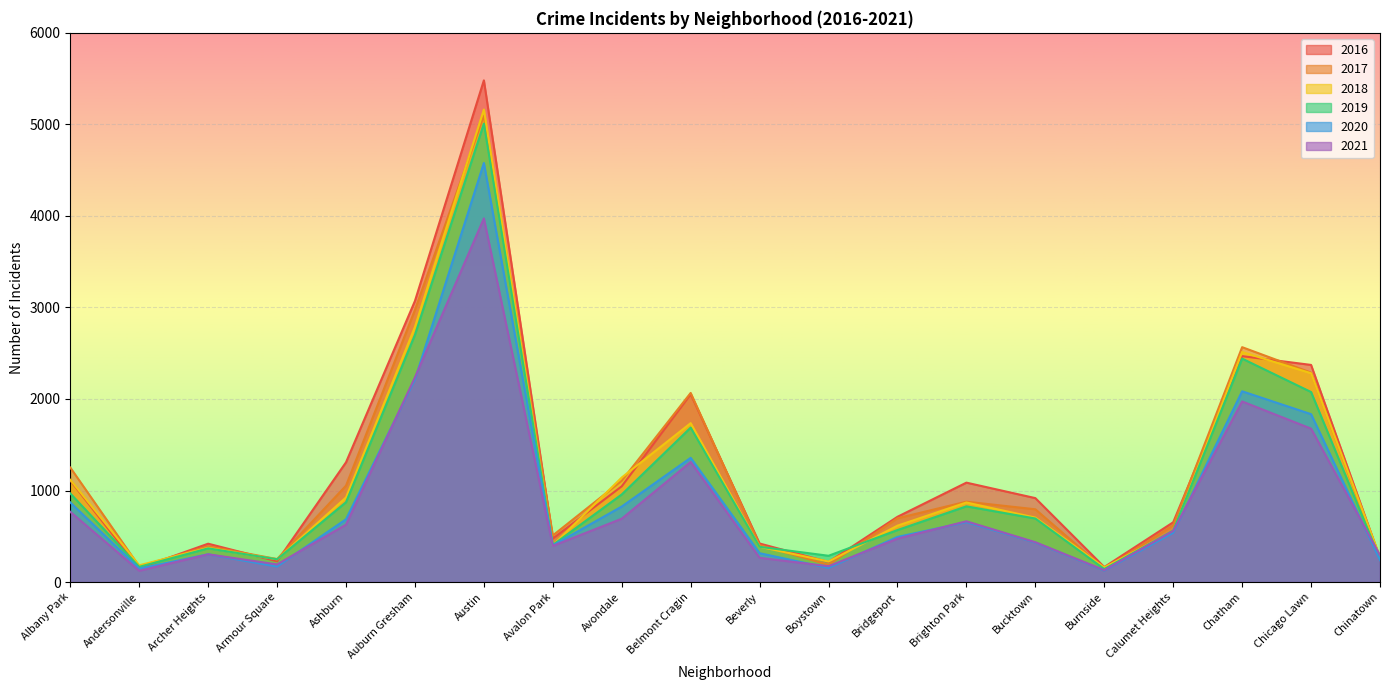

True or false: 2021 has more than 2 points higher than both neighbors.

True